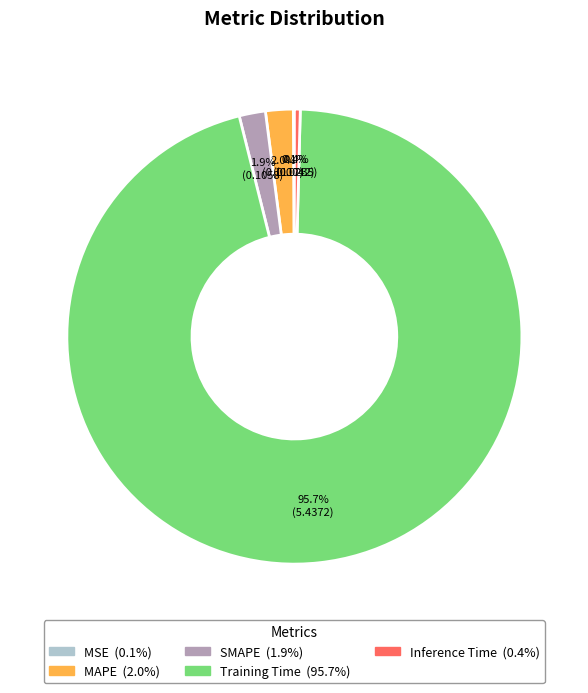

Which slice is the largest?

Training Time